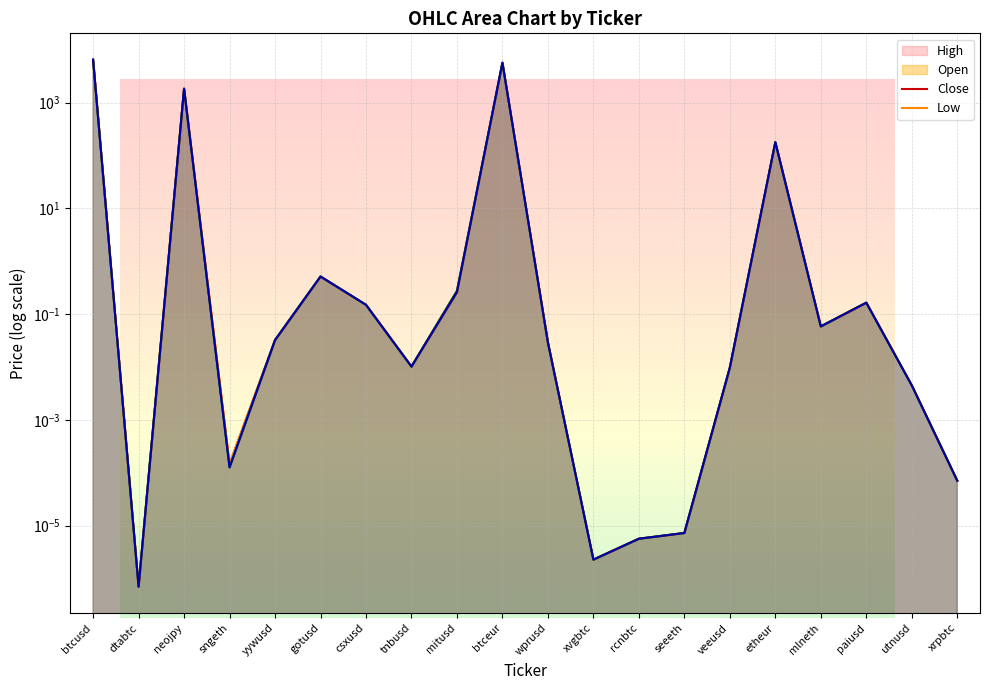

What are all the series names shown in the legend?

open, close, high, low